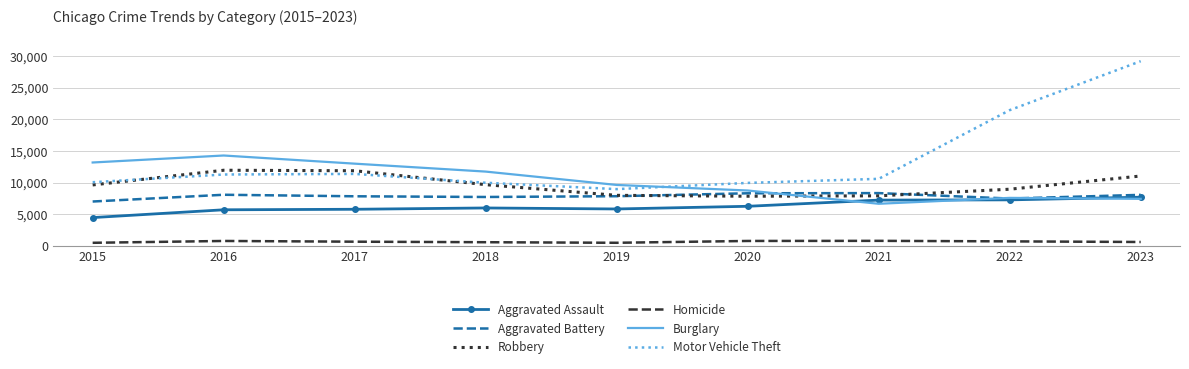

At which category does the chart reach its peak across all series?

2023